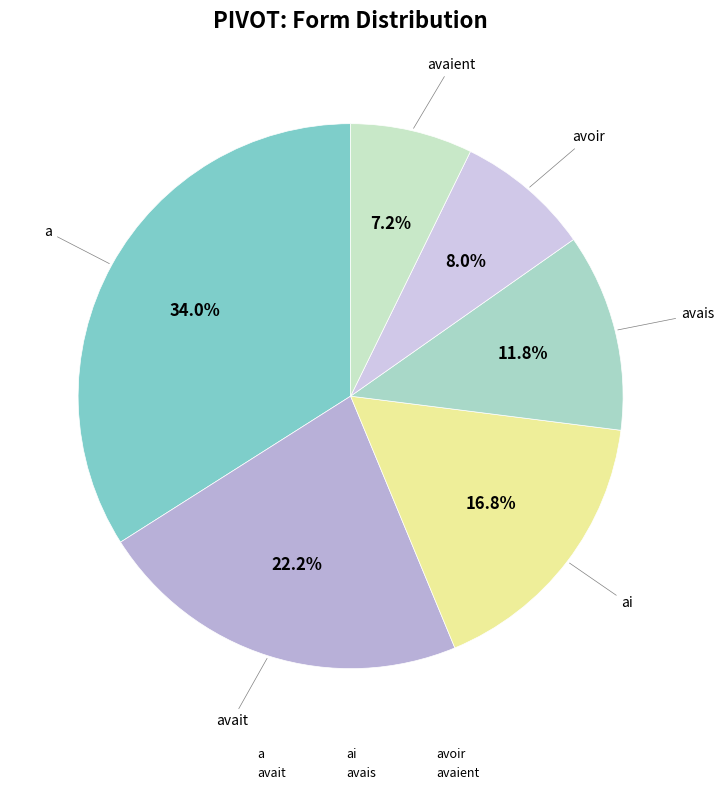

Approximately how many times larger is the value at ai compared to avaient?

2.3